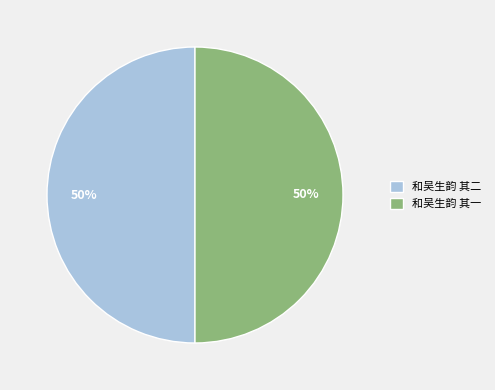

Do 和吴生韵 其二 and 和吴生韵 其一 together represent more than half of the pie?

Yes